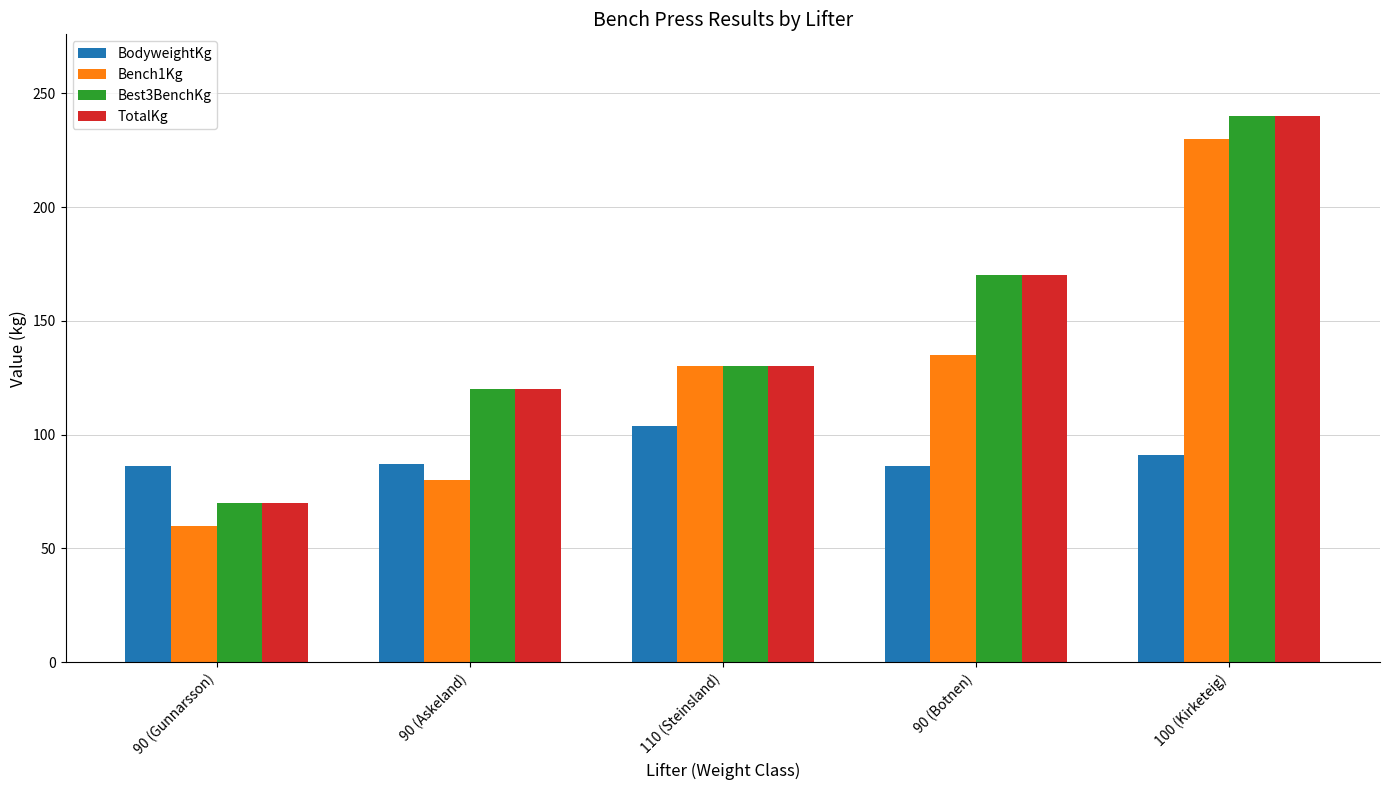

Is the value of Bench1Kg at 90 (Askeland) greater than the value of BodyweightKg at 110 (Steinsland)?

No